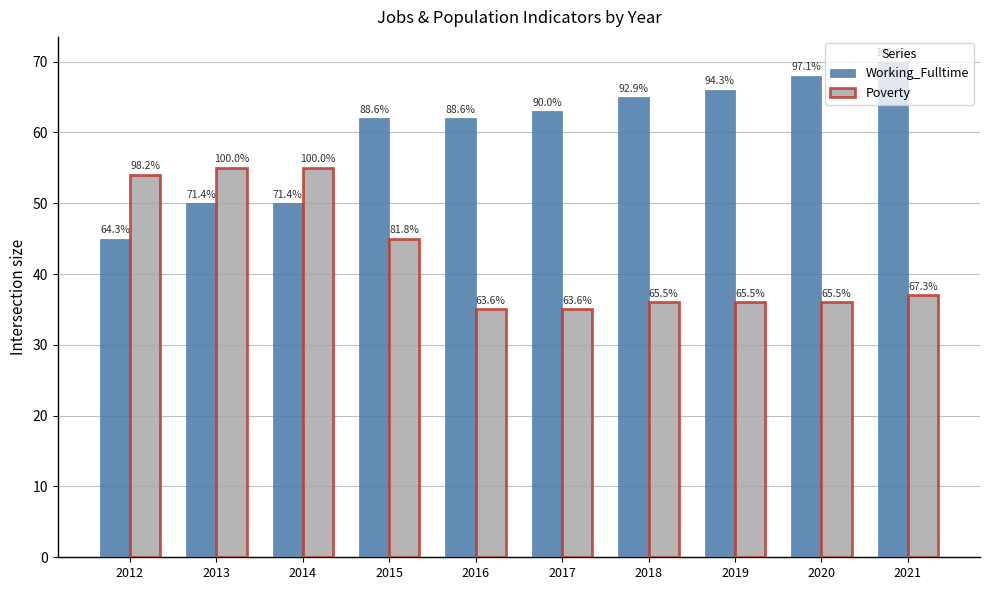

How many groups of bars are there?

10